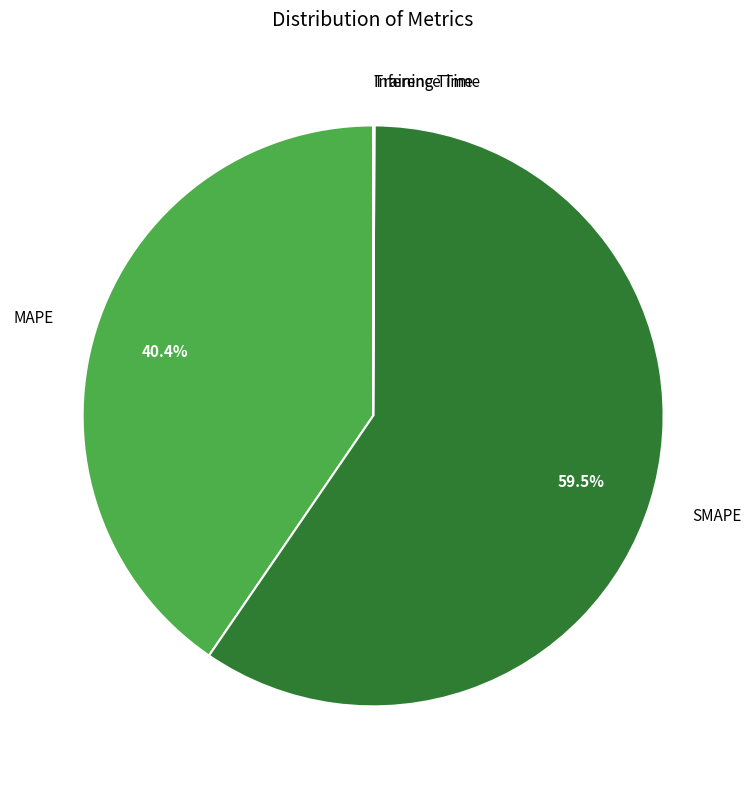

What is the largest slice in the pie chart?

SMAPE